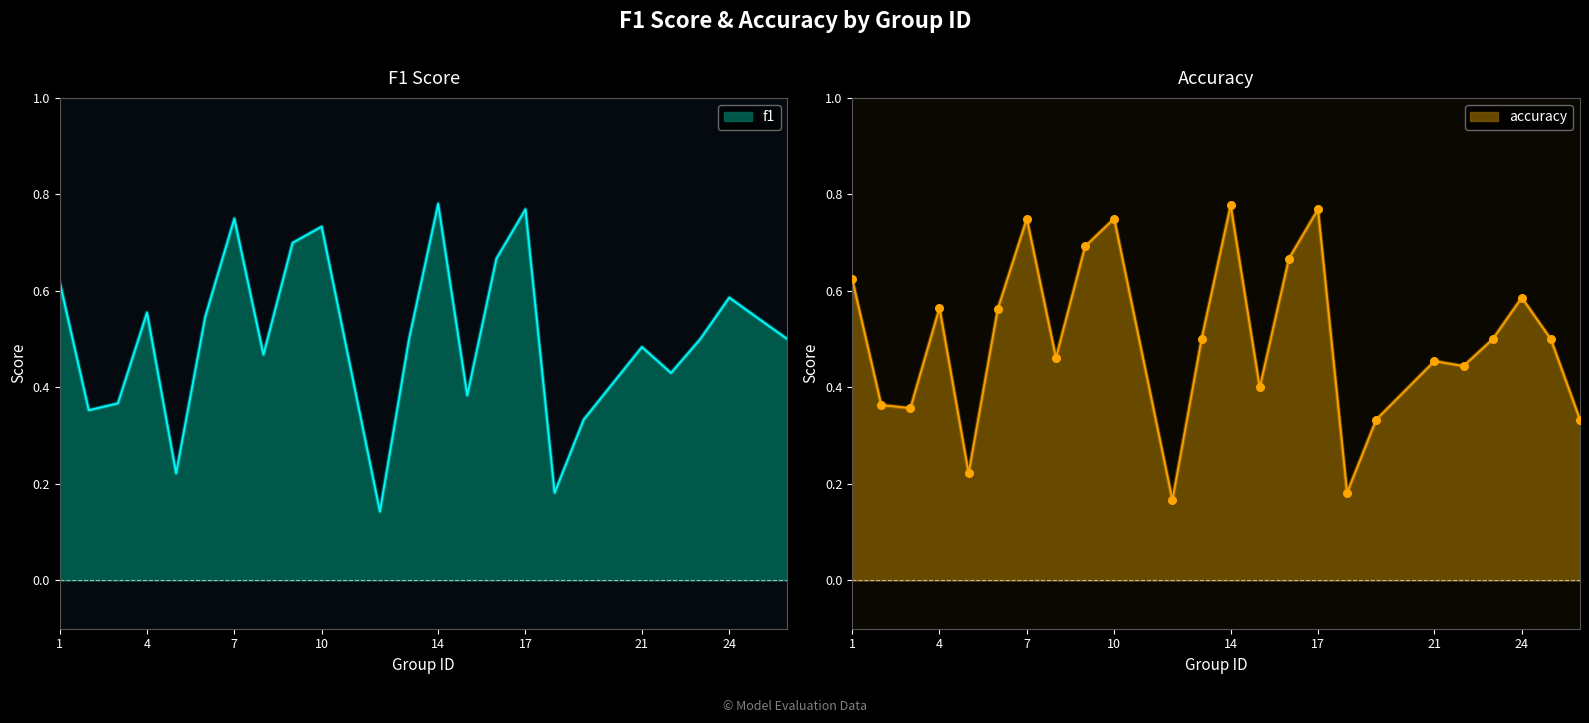

Is the value of accuracy at 9 greater than the value of f1 at 6?

Yes